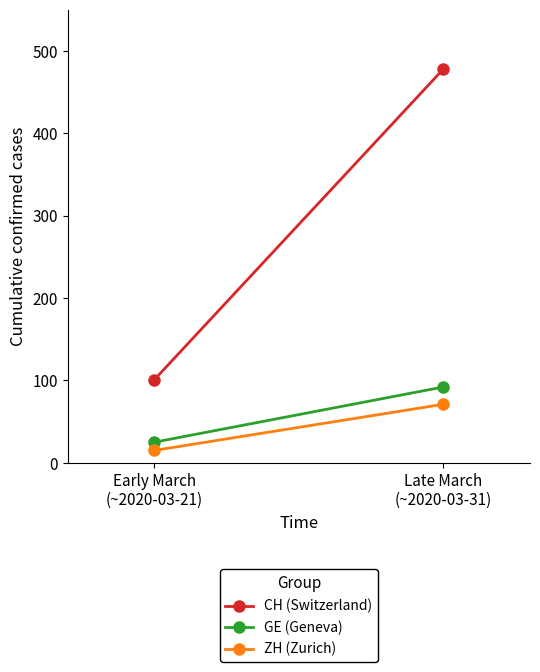

What is the label of the 2nd point from the left?

Late March
(~2020-03-31)